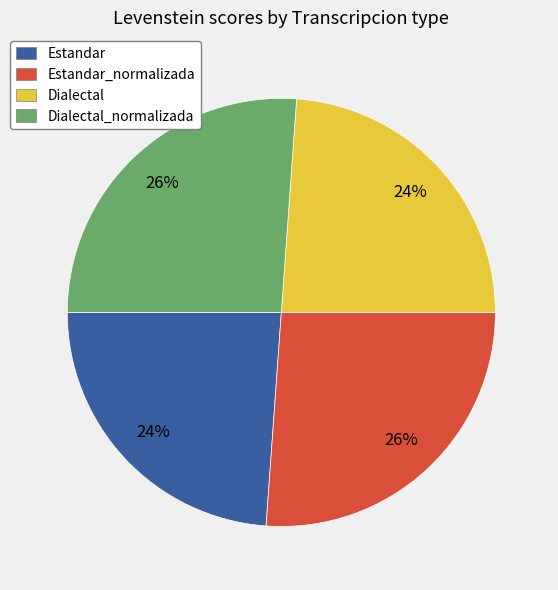

Is the sum of Dialectal_normalizada and Estandar_normalizada greater than half?

Yes